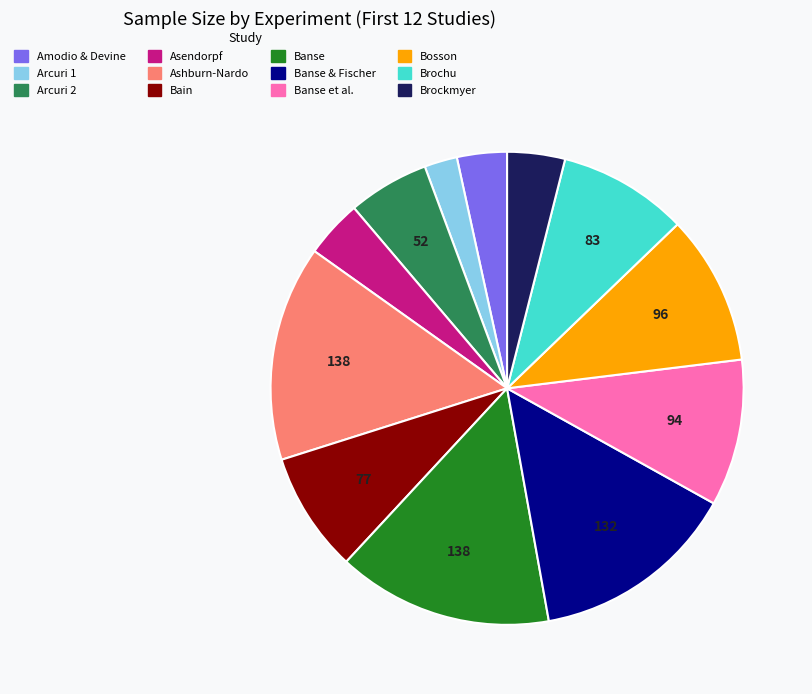

Is there any slice that represents more than half of the pie?

No